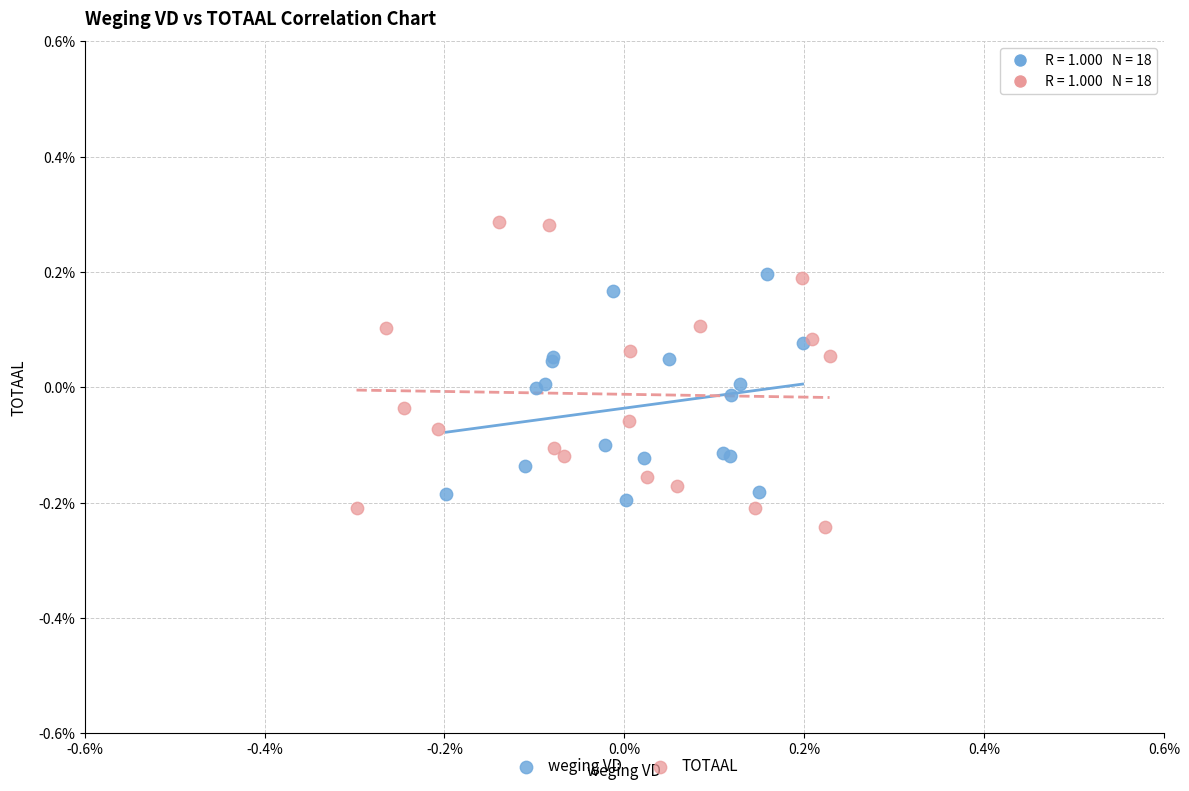

What are all the series names shown in the legend?

weging VD, TOTAAL